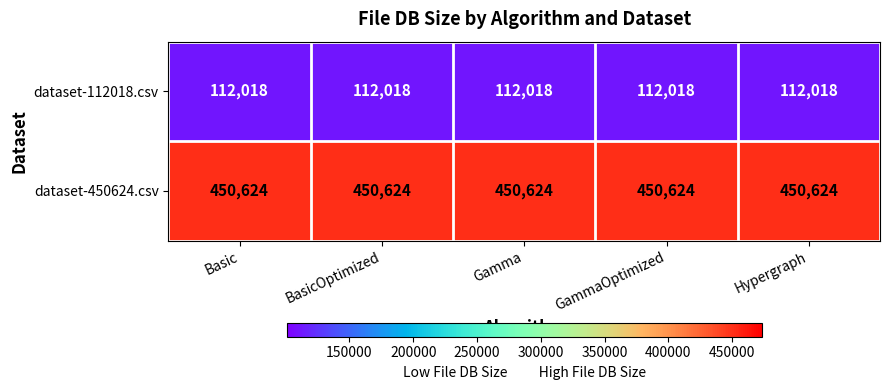

What value does the dataset-450624.csv series have at Gamma?

450624